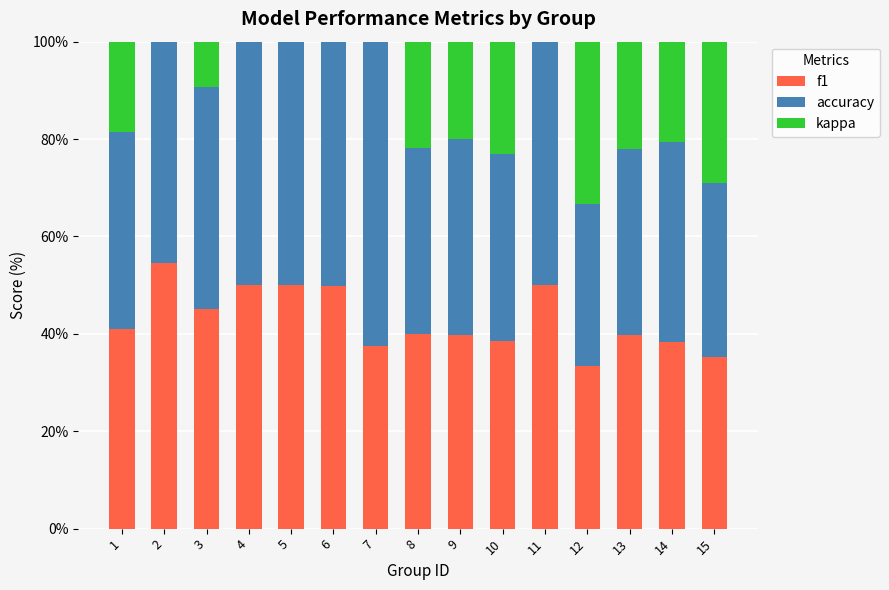

What is the highest value of the f1 series?

54.5